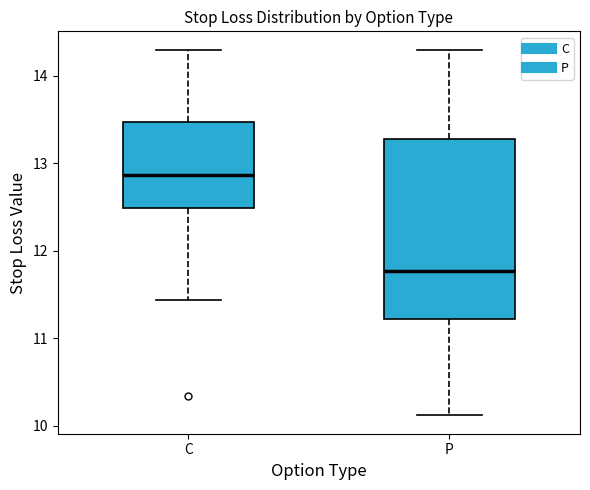

Reading left to right, transcribe this box plot: for each box, give where its median line is, the range the box spans, and where its two whiskers end, as read against the y-axis. The values are not printed on the chart, so give them approximately, as read against the axis.

C: median 12.9, box 12.5 to 13.5, whiskers 11.4 to 14.3
P: median 11.8, box 11.2 to 13.3, whiskers 10.1 to 14.3